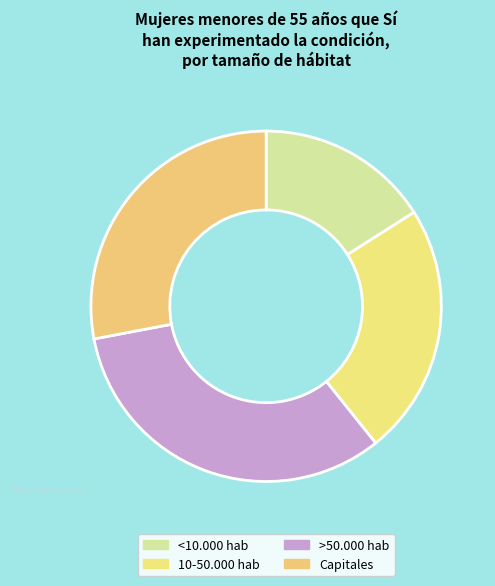

The 10-50.000 hab slice represents 13% of the pie. True or false?

False